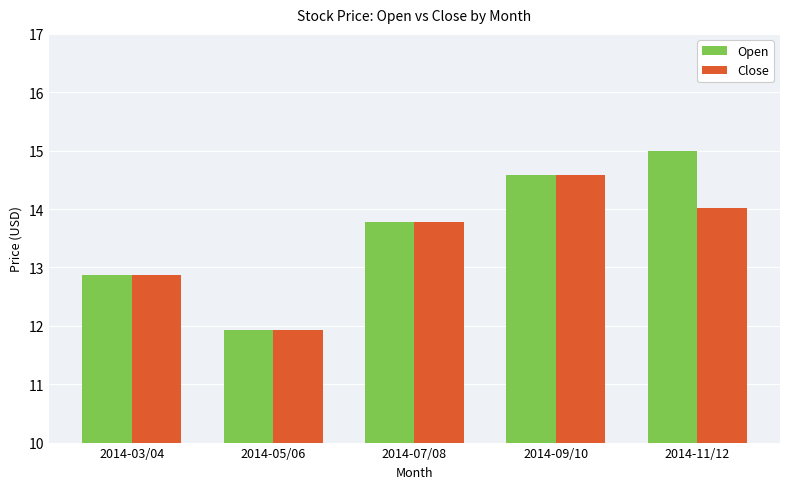

What is the difference between the Open values at 2014-07/08 and 2014-09/10?

0.8